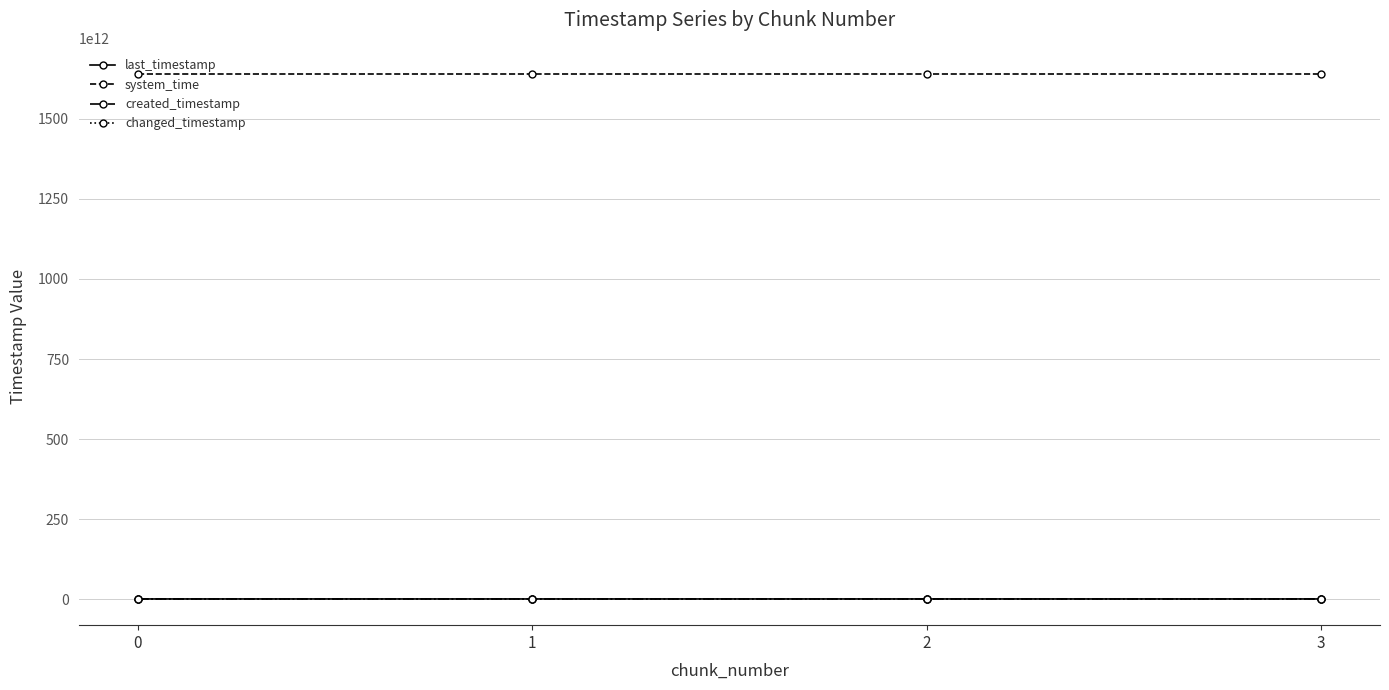

What is the sum of all last_timestamp values?

3239915778081